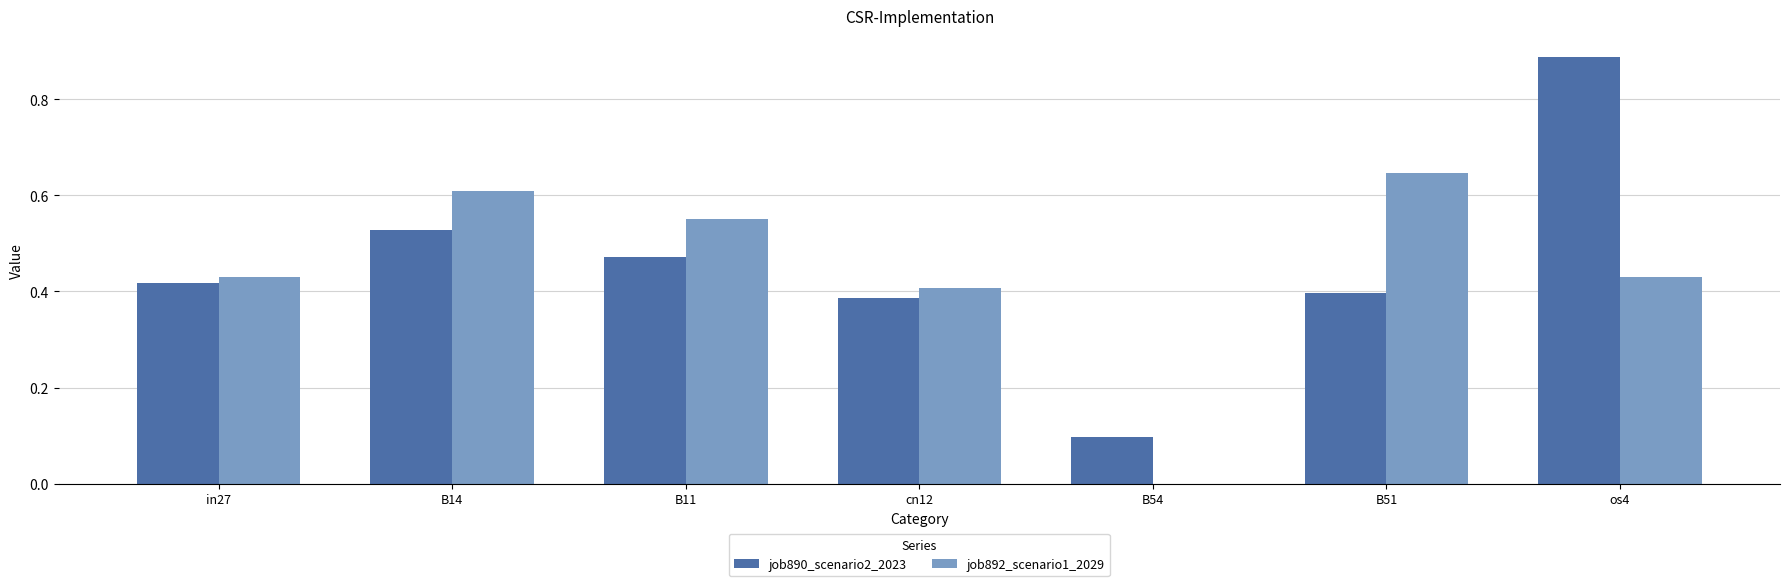

What is the sum of all job892_scenario1_2029 values?

3.1